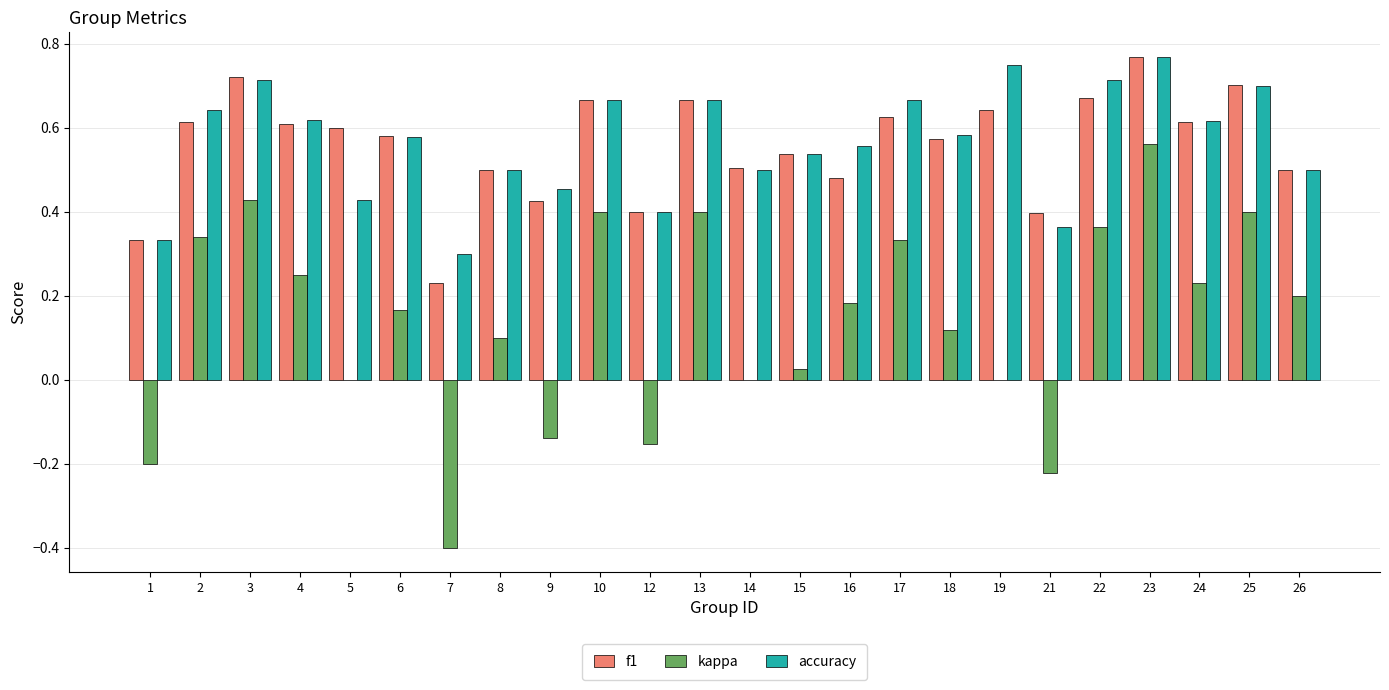

The accuracy series shows 0.6 at 2. True or false?

True